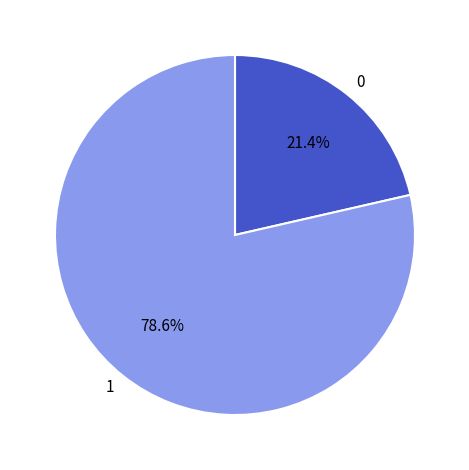

Approximately how many times larger is the value at 1 compared to 0?

3.7